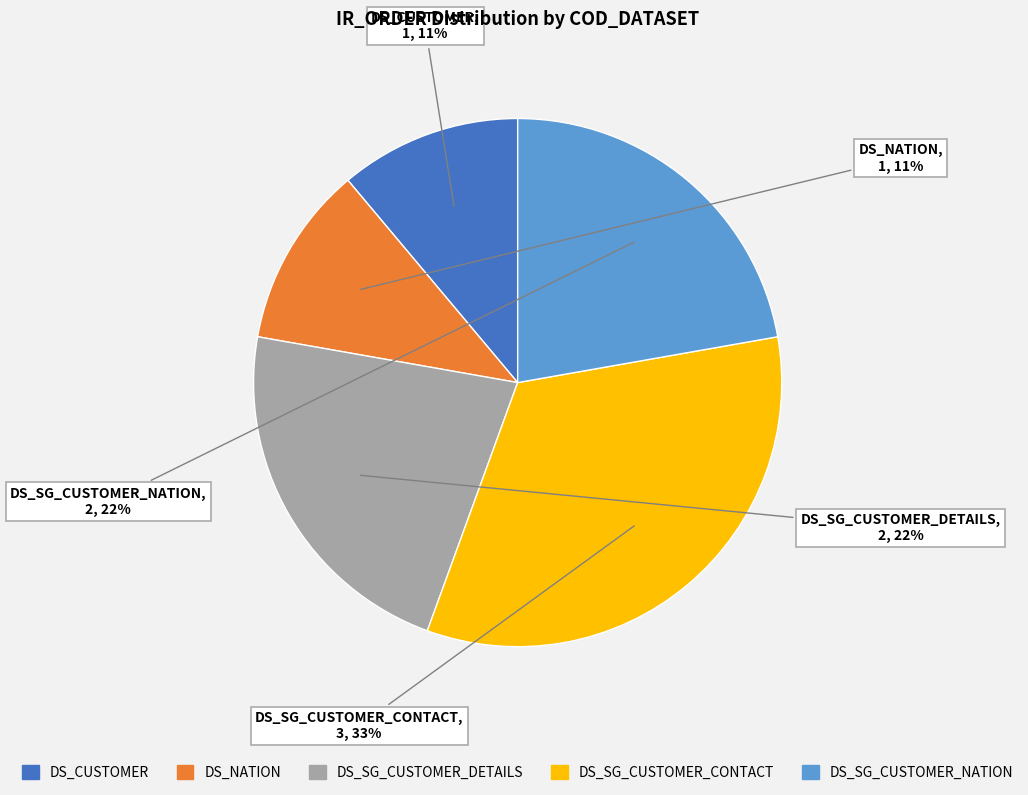

To the nearest percent, what percentage of the pie is DS_CUSTOMER?

11%